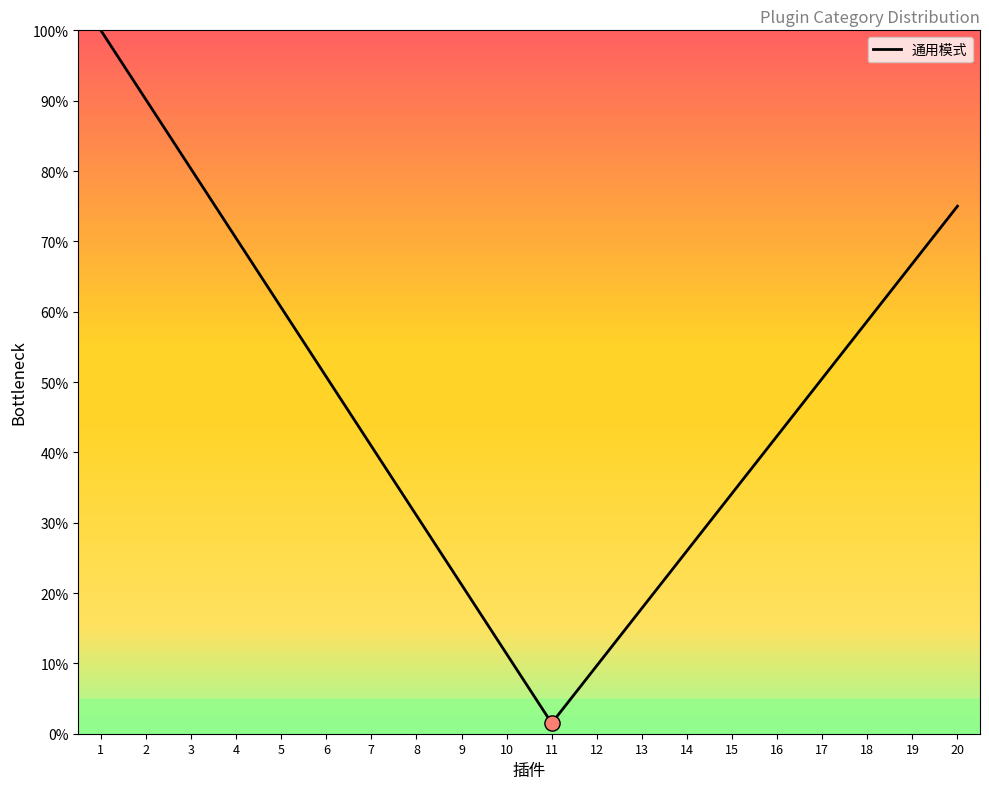

What is the ratio of the value at 20 to the value at 8?

2.4